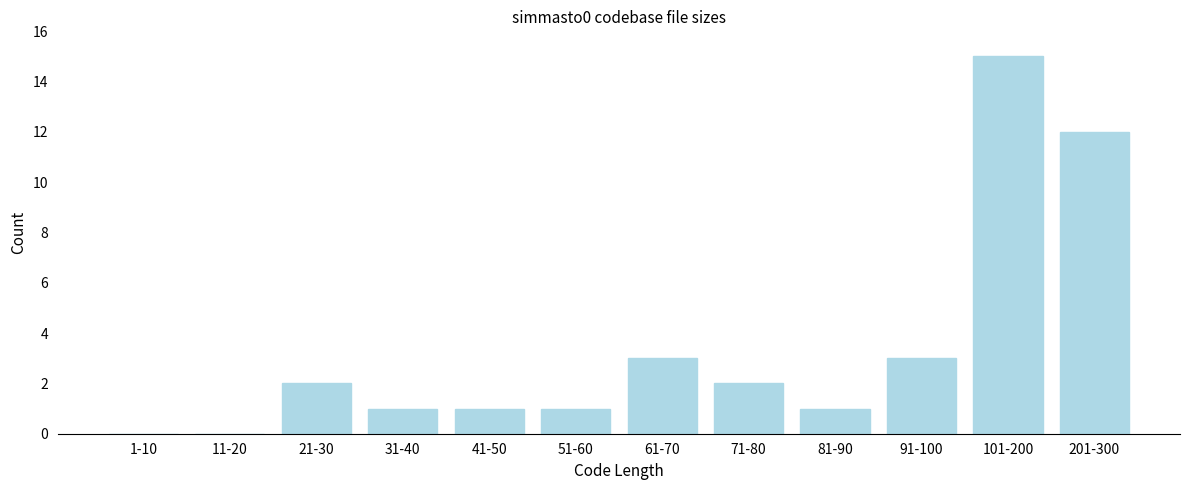

Reading left to right, list all the values displayed in this chart.

1-10=0	11-20=0	21-30=2	31-40=1	41-50=1	51-60=1	61-70=3	71-80=2	81-90=1	91-100=3	101-200=15	201-300=12